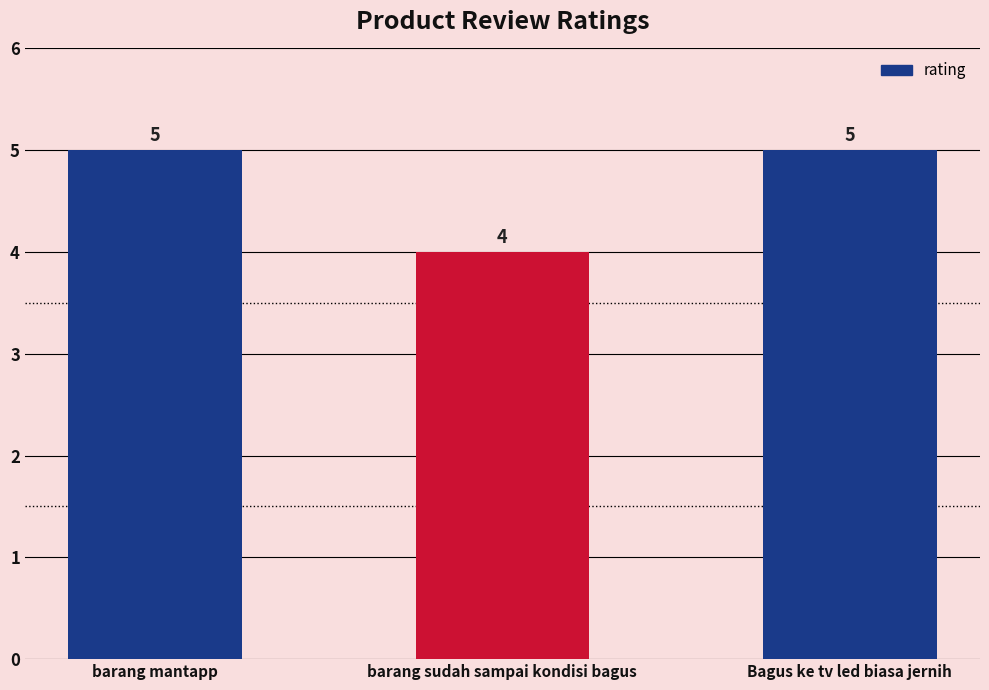

How many bars are there in total?

3